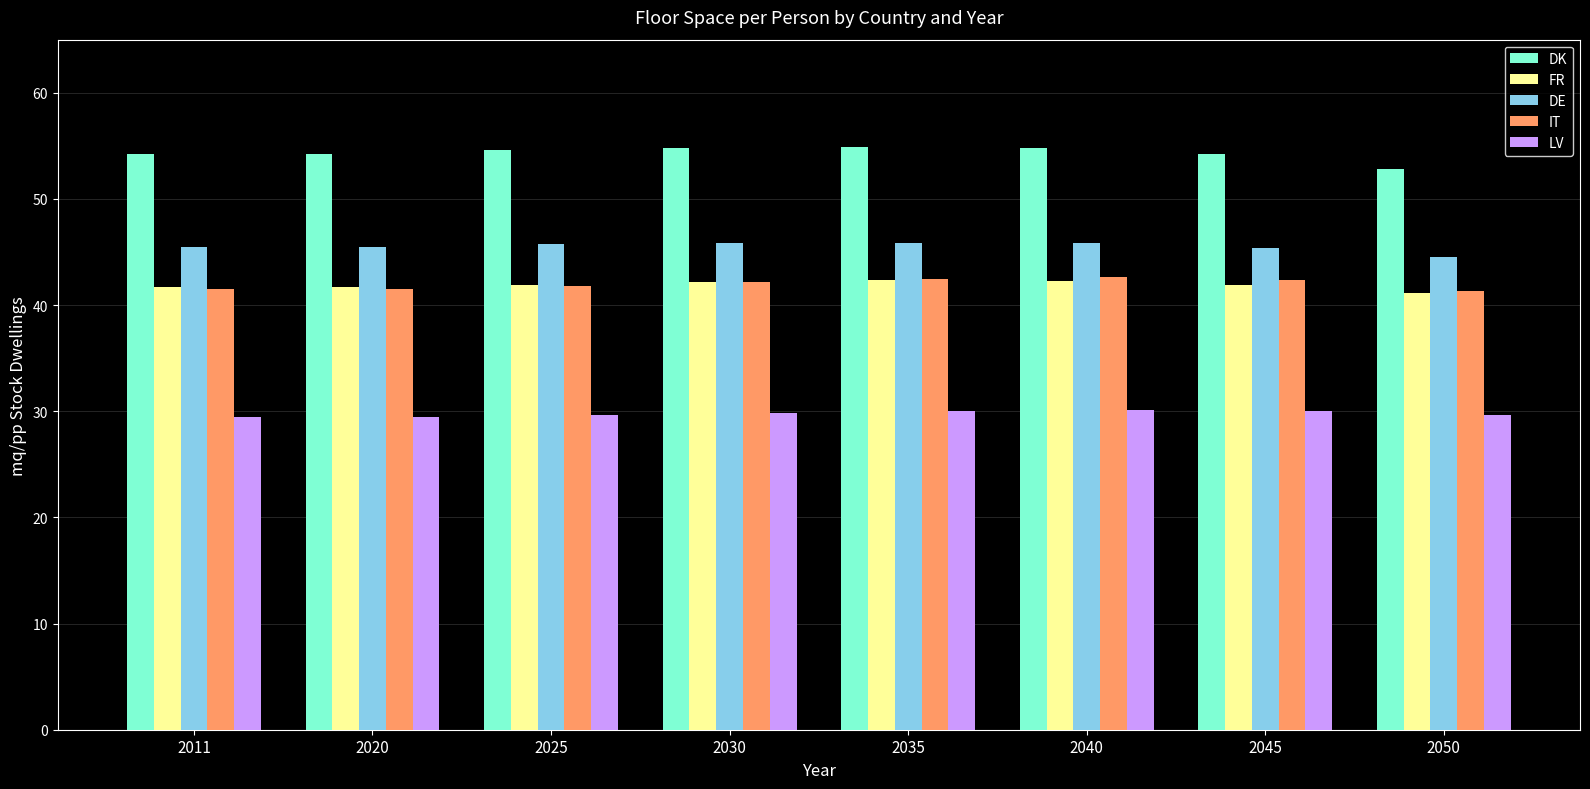

How many groups of bars are there?

8